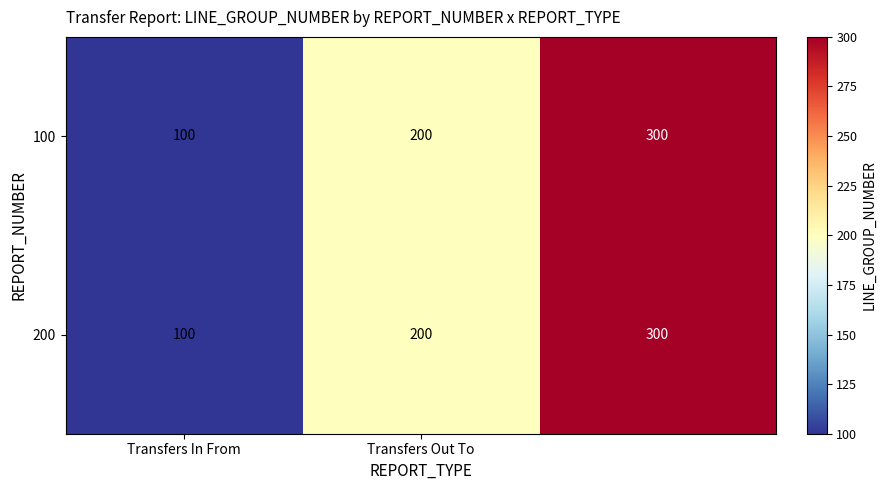

What is the maximum value for 200?

300